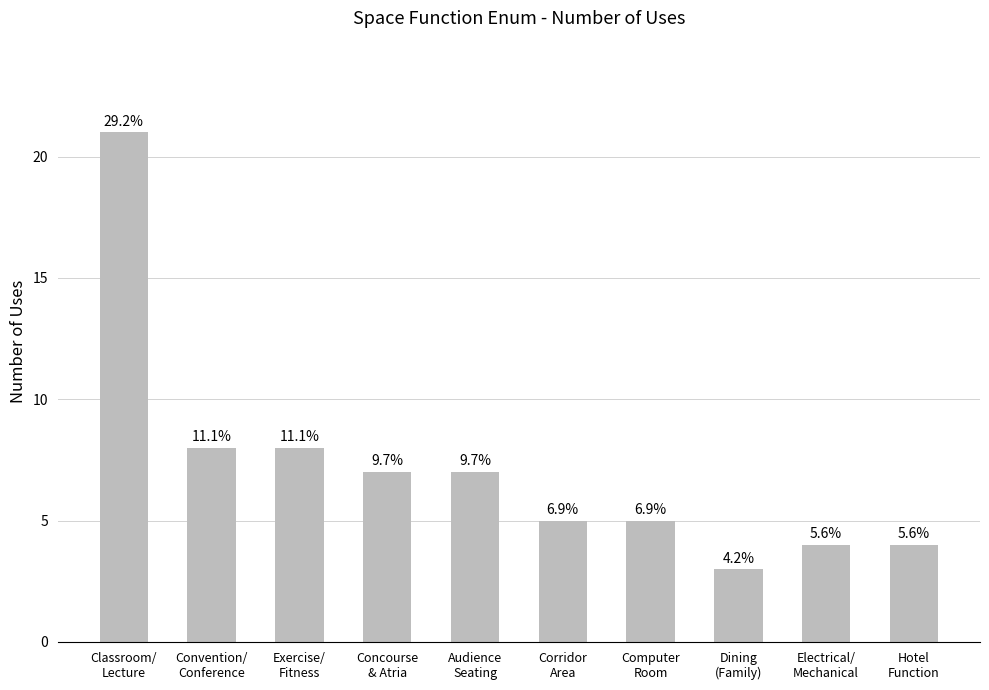

Does the chart contain any negative values?

No